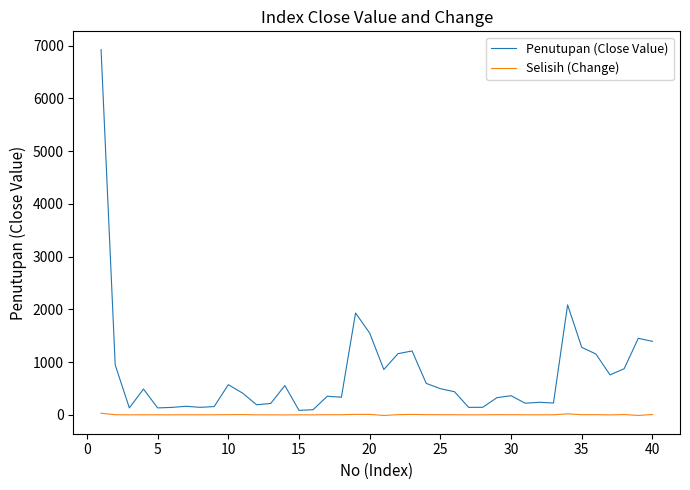

What is the maximum value shown in the chart?

6922.2